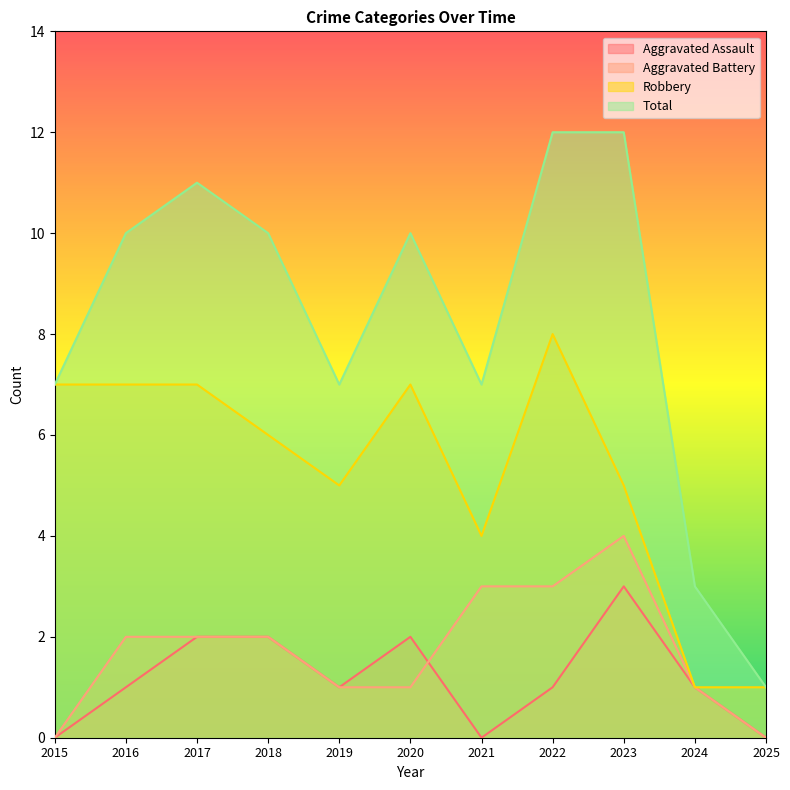

How many values in Aggravated Battery are above zero?

9